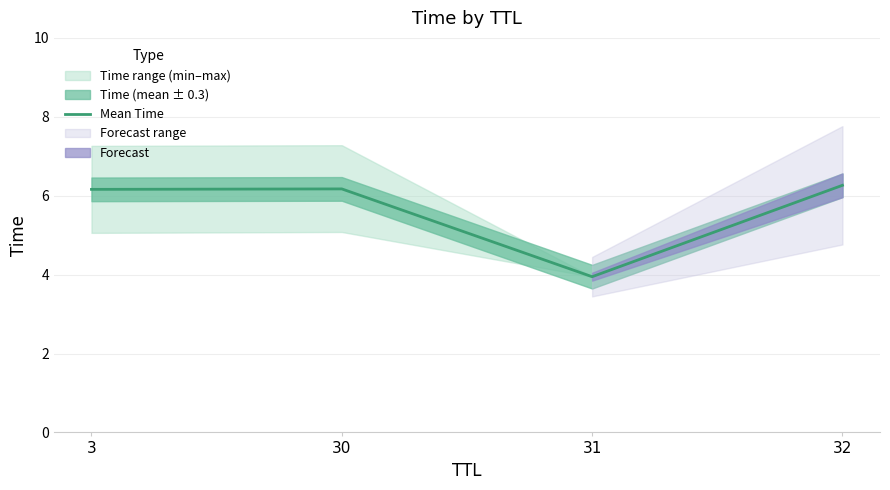

At which category does the data reach its first local peak?

30